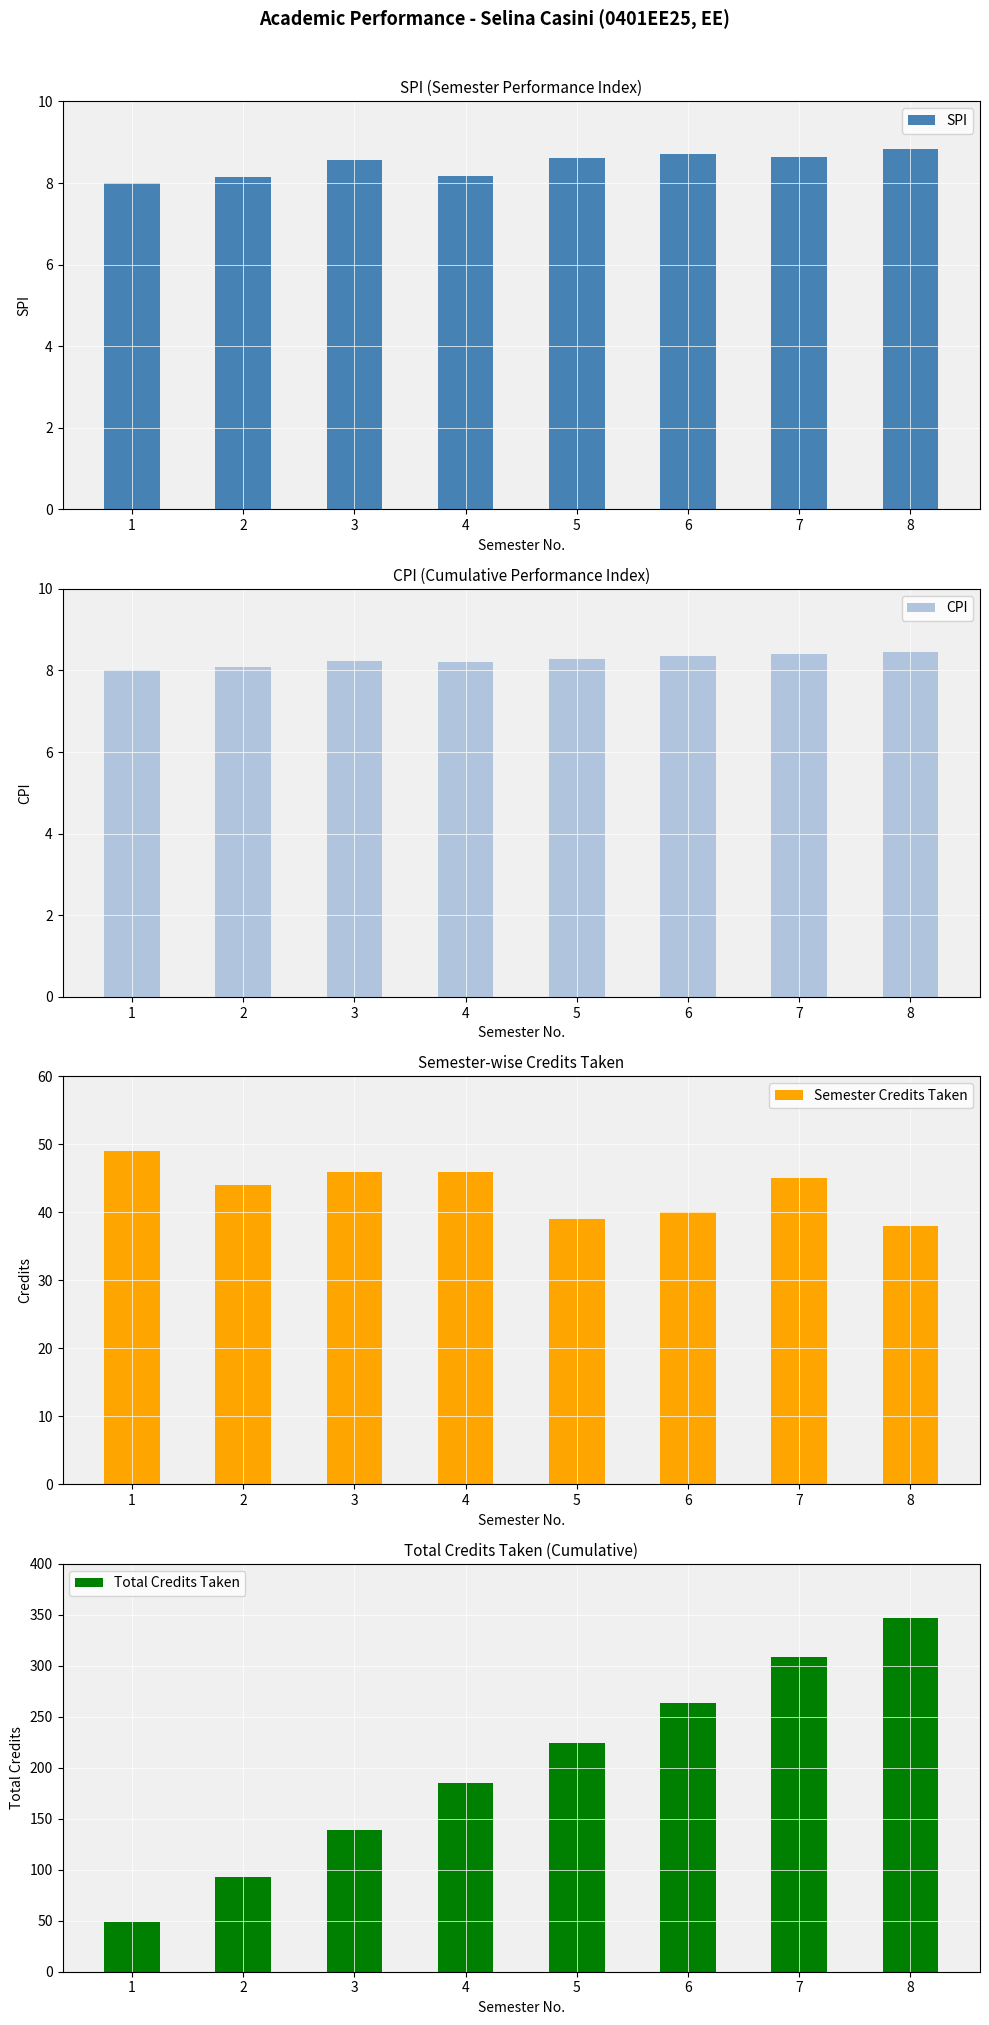

What is the maximum value for Total Credits Taken?

347